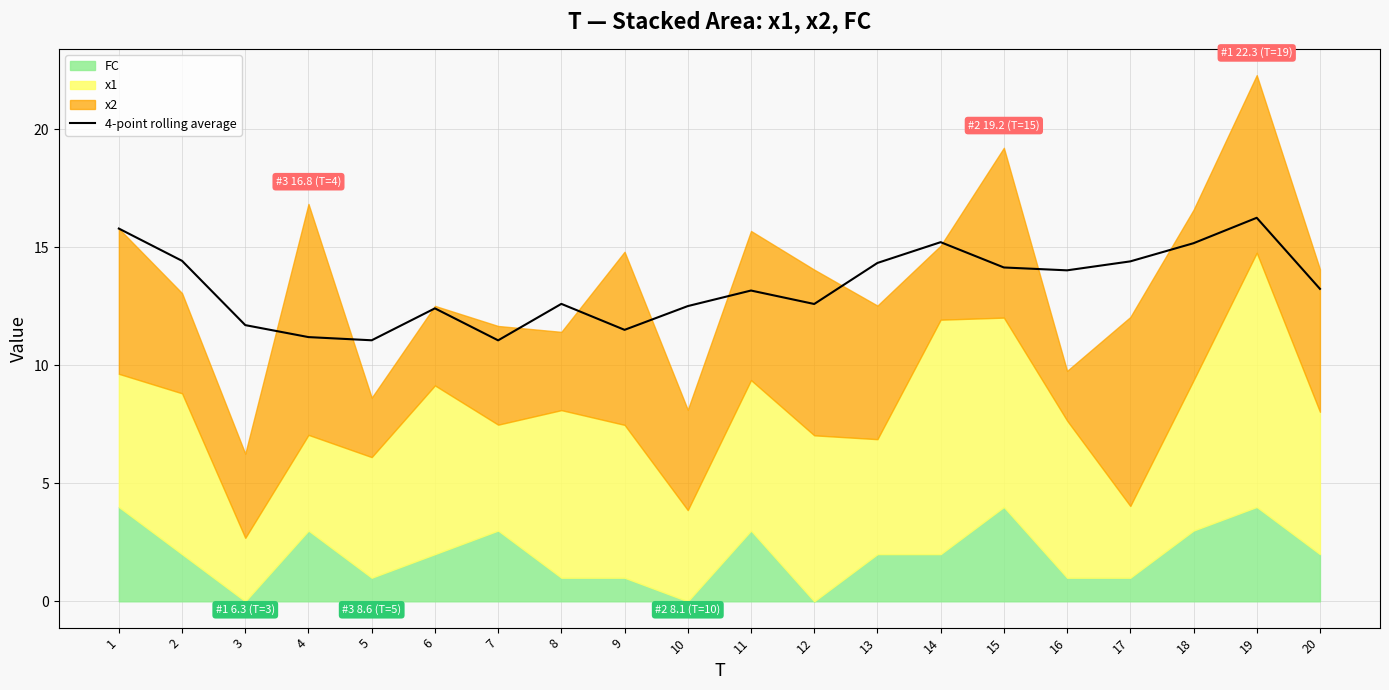

Is it true that 4-point rolling average equals 21.4 at 14?

False